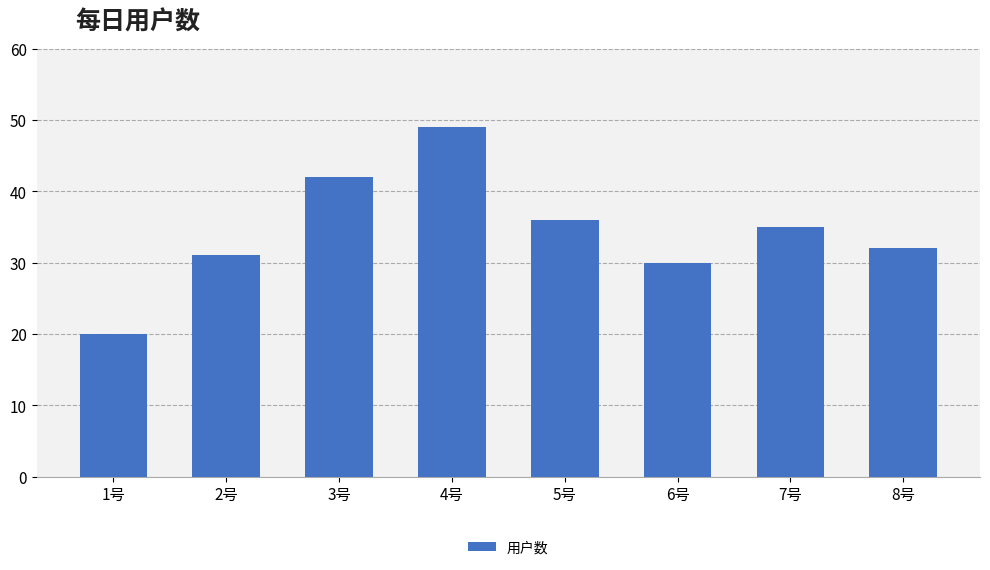

What is the greatest value displayed?

49